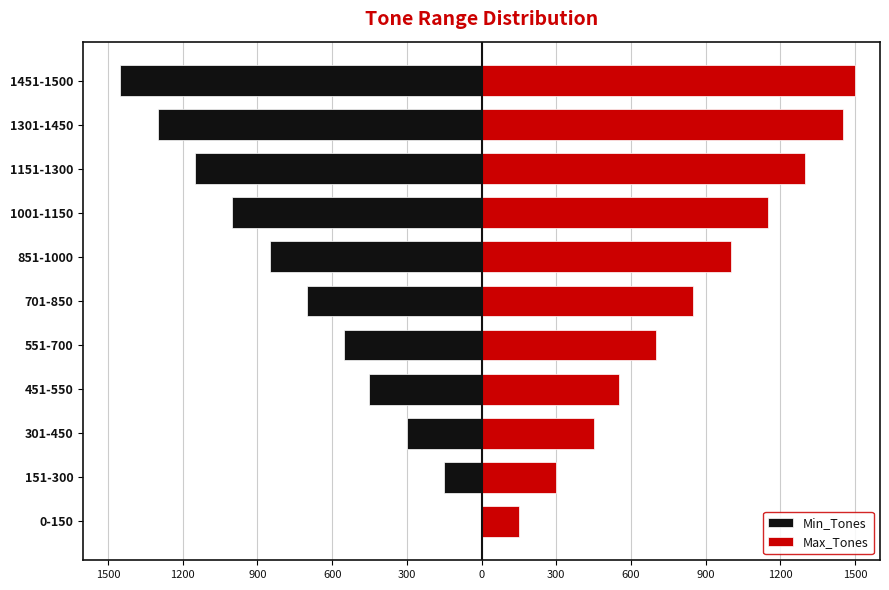

Count the number of categories in the chart.

11